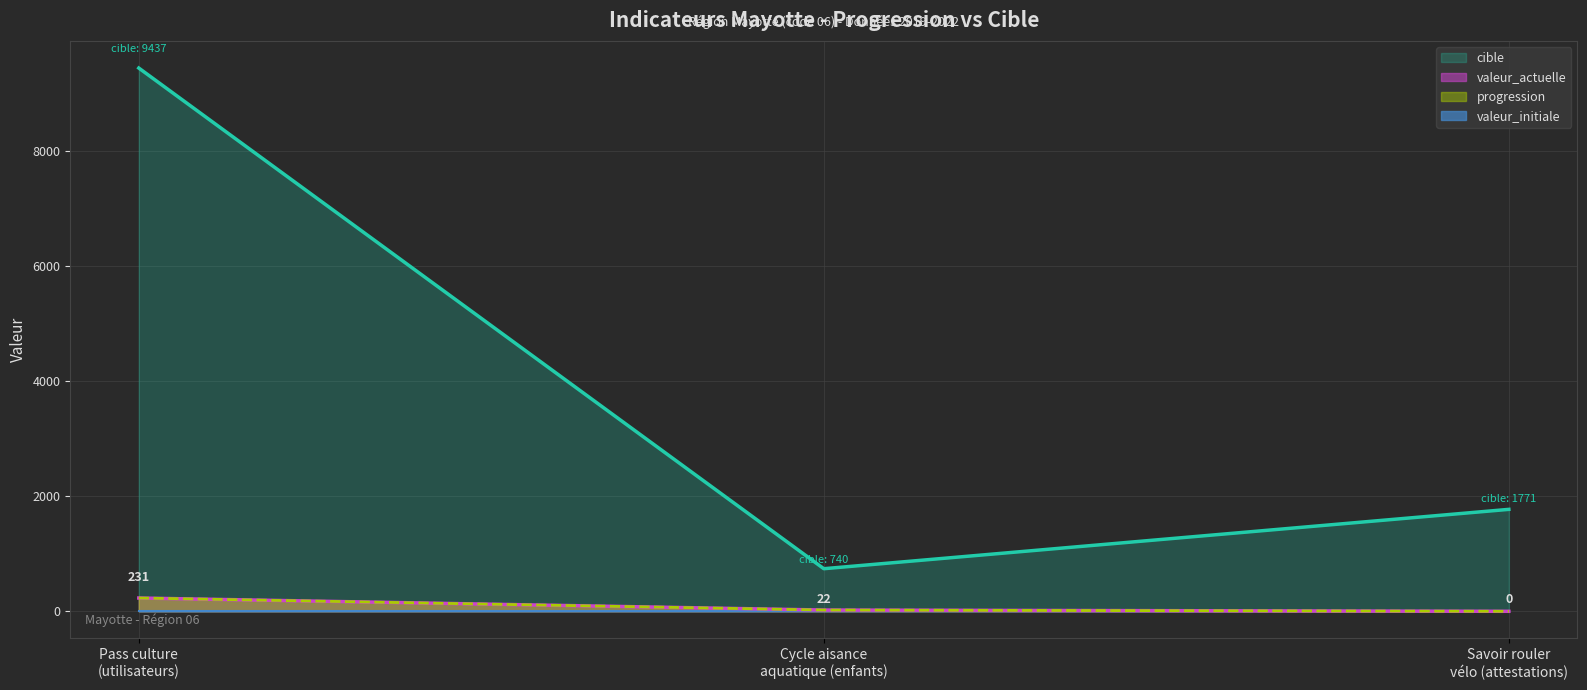

What is the spread (max minus min) of values at Pass culture
(utilisateurs)?

9206